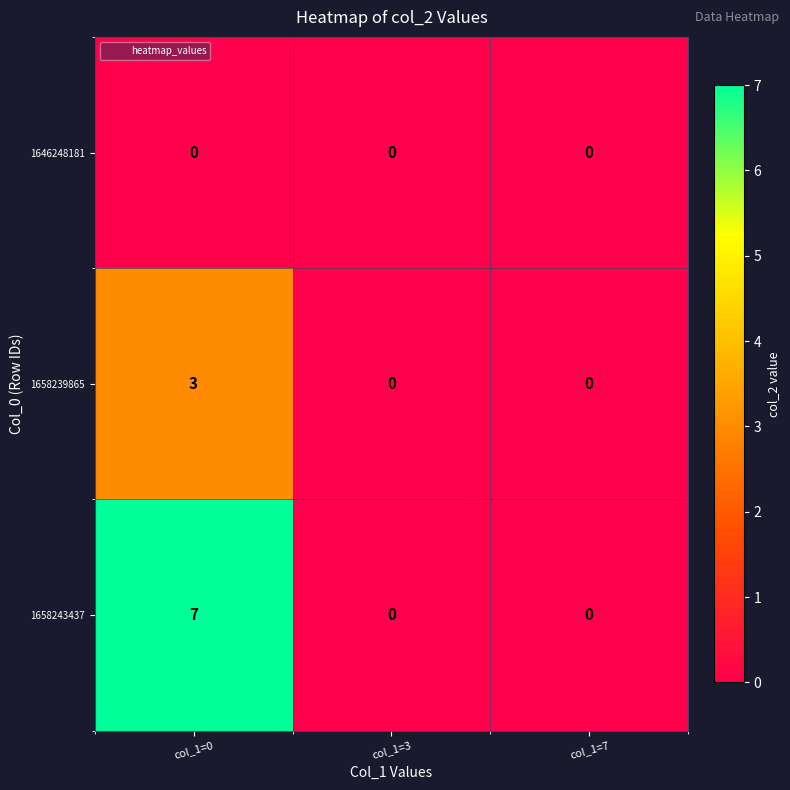

At how many categories does at least one series exceed 1?

1